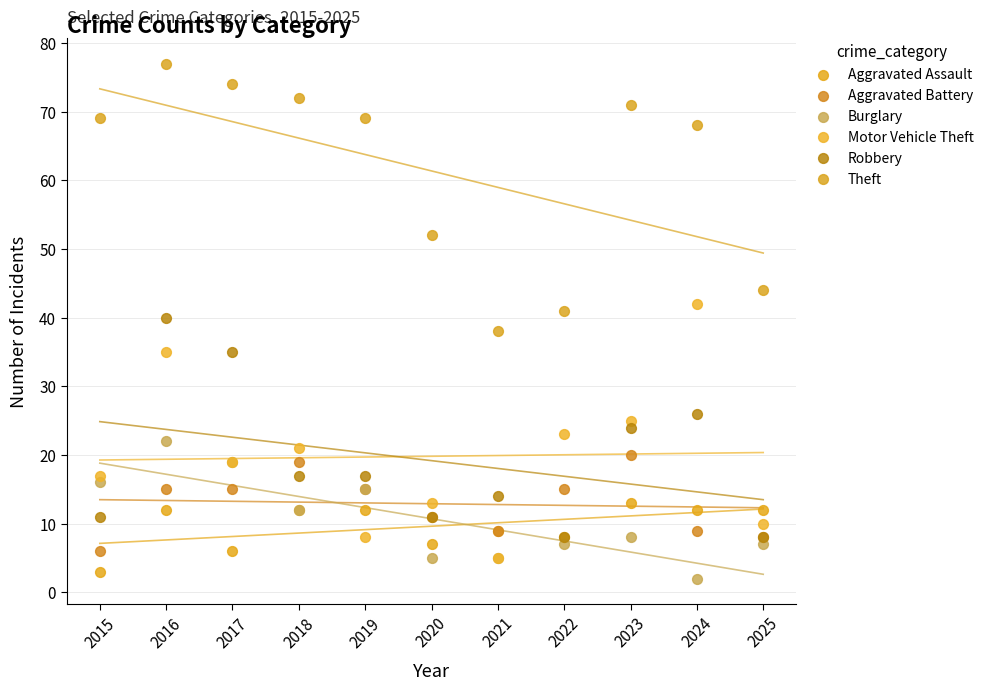

In the Theft series, what Y value is closest to 57?

52